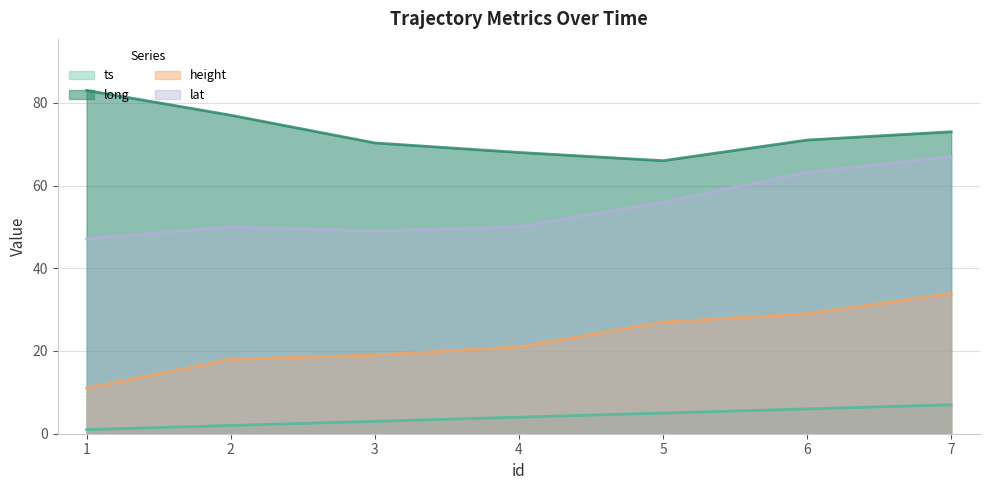

Which series has the largest total across all categories?

long